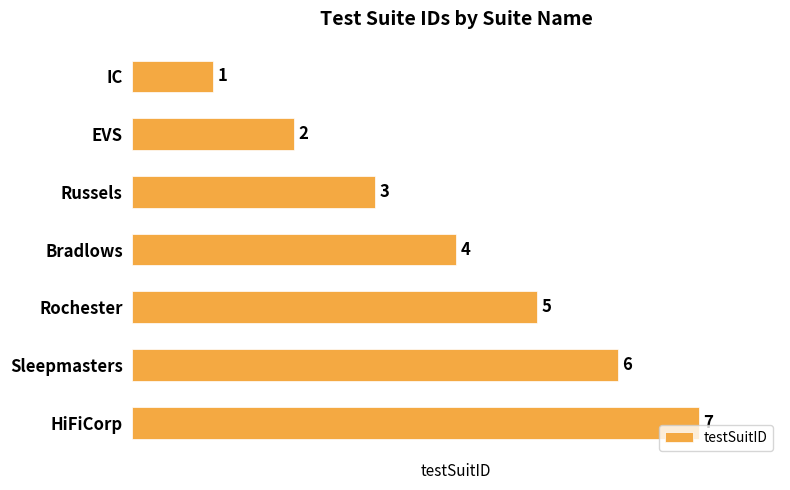

Rank the categories by value from highest to lowest.

HiFiCorp, Sleepmasters, Rochester, Bradlows, Russels, EVS, IC